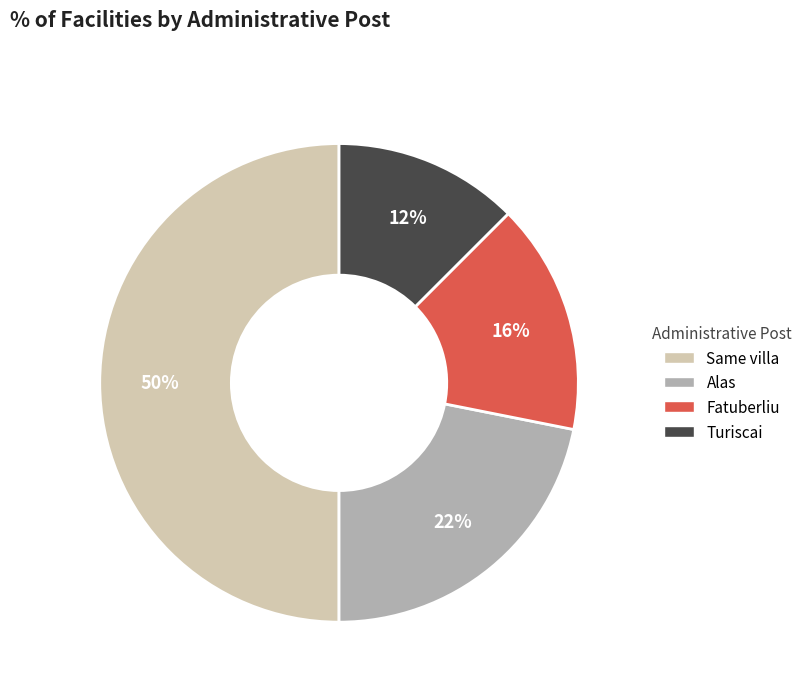

Does Alas account for over 50% of the chart?

No